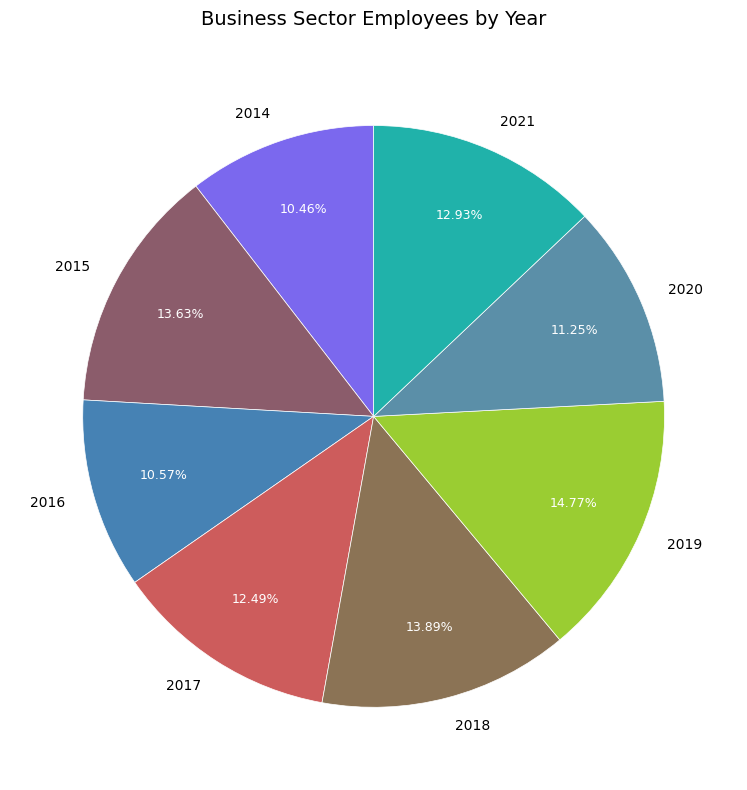

To the nearest percent, what percentage of the pie is 2014?

10%